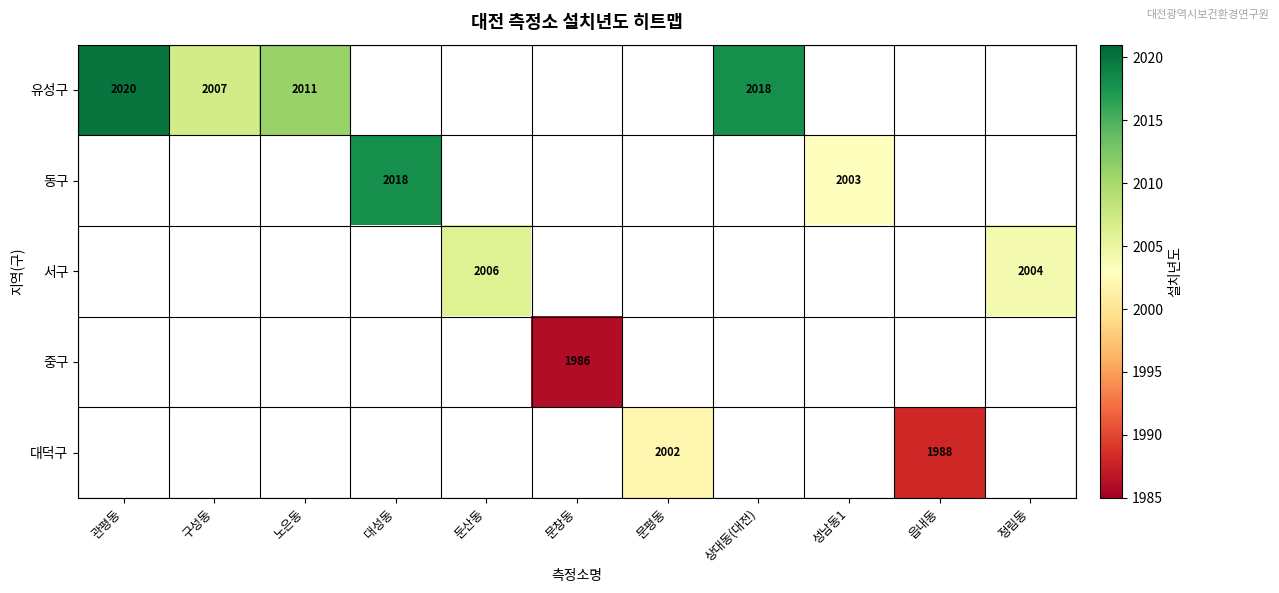

Is it true that 서구 equals 2006 at 둔산동?

True